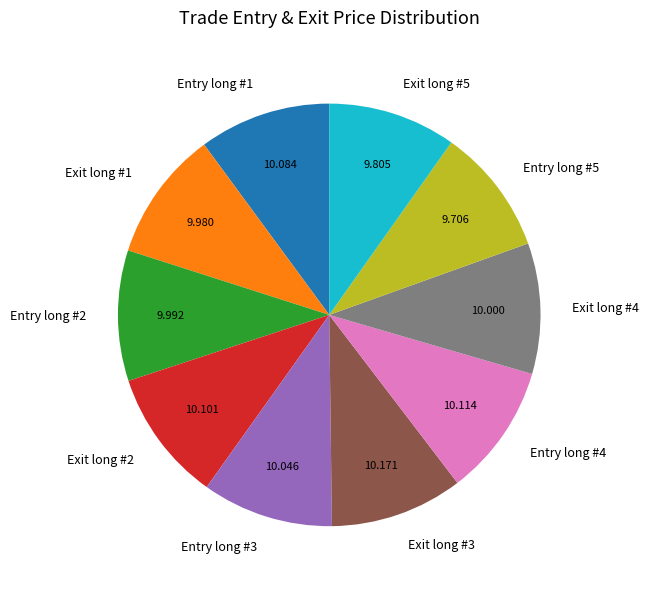

Combined, do Exit long #4 and Entry long #2 account for over 50%?

No